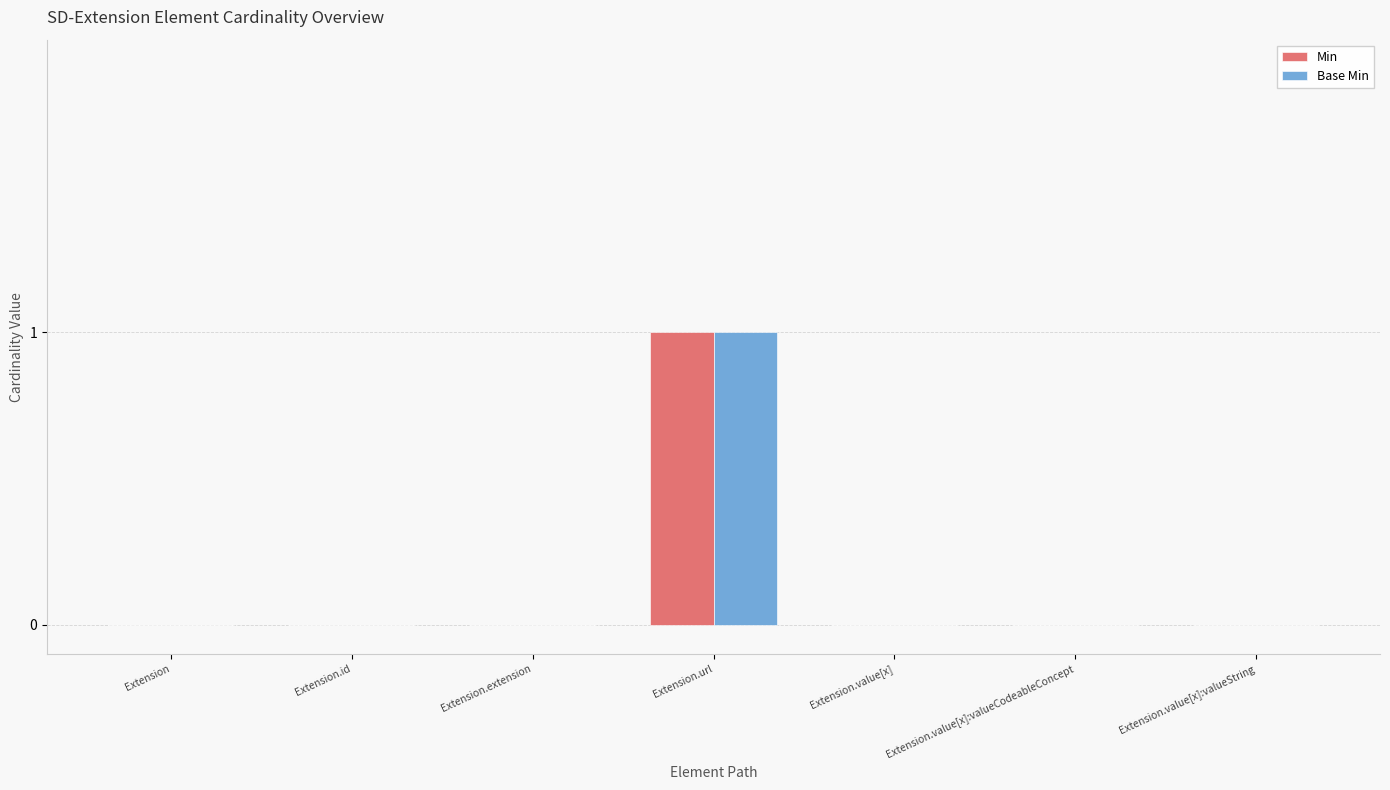

At which category is the sum across all series the highest?

Extension.url